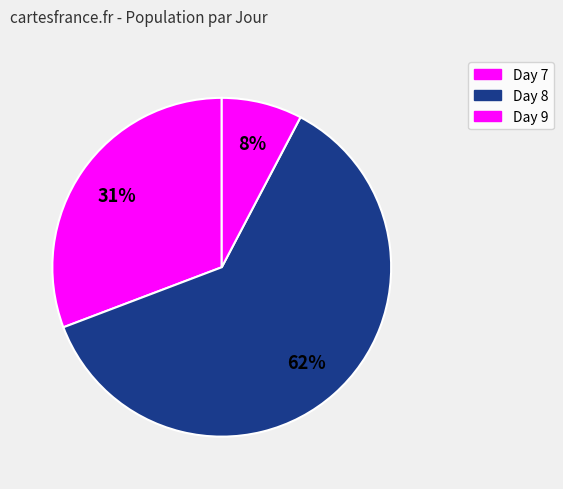

How many segments does this pie chart have?

3